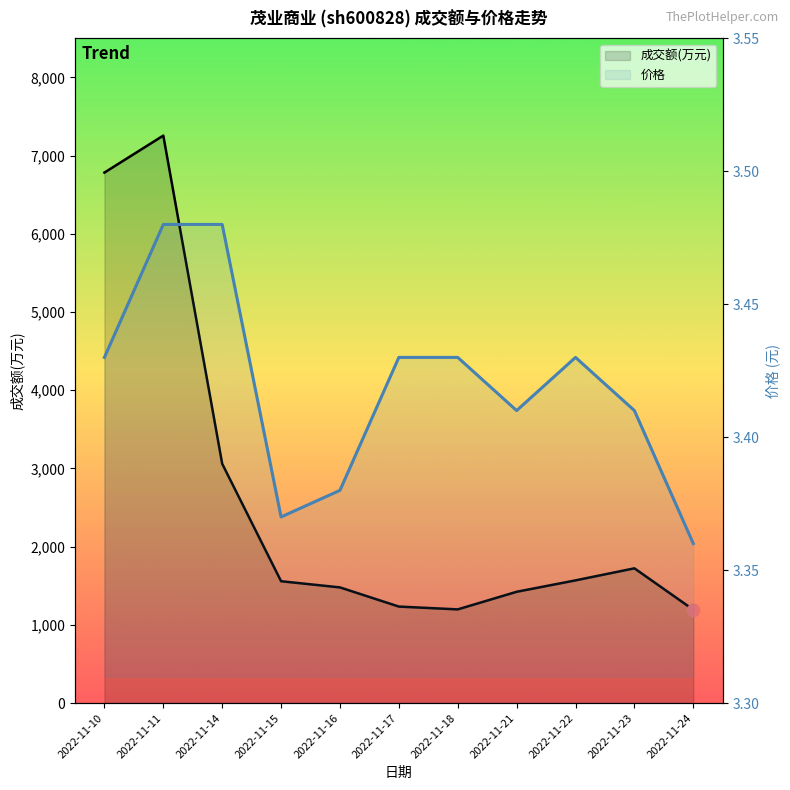

At how many categories does at least one series exceed 1133?

11